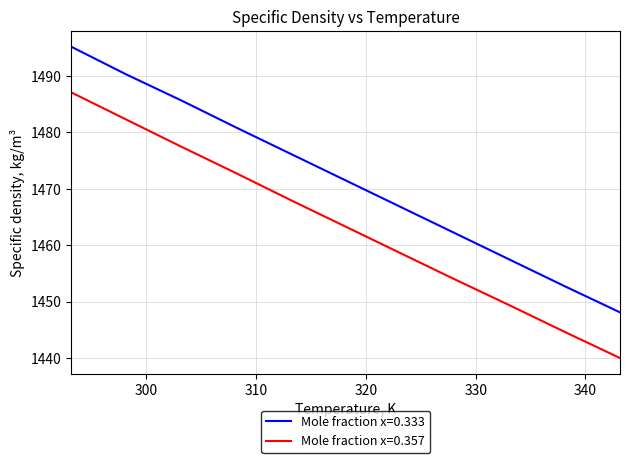

List the series in order of their overall mean, lowest first.

Mole fraction x=0.357, Mole fraction x=0.333